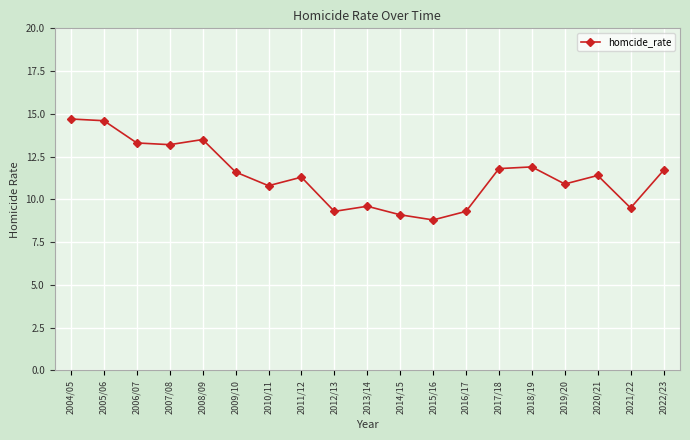

What is the change in value from 2017/18 to 2022/23?

-0.1